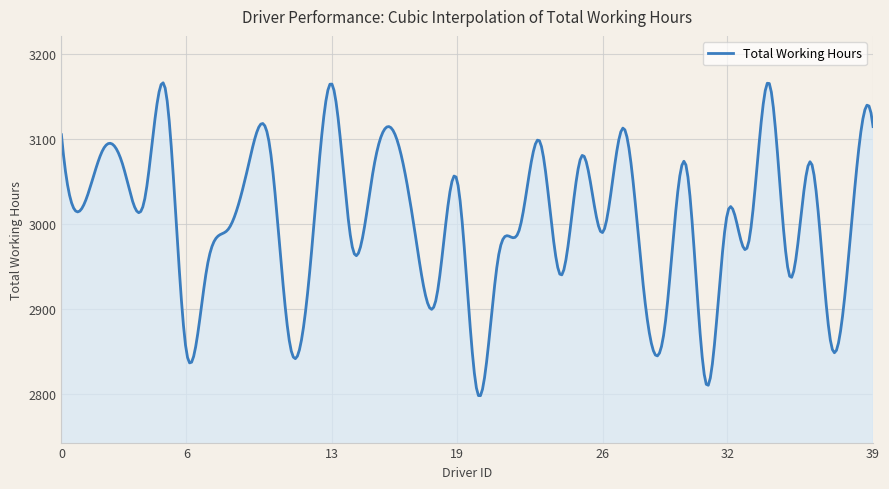

What is the maximum value shown in the chart?

3165.6